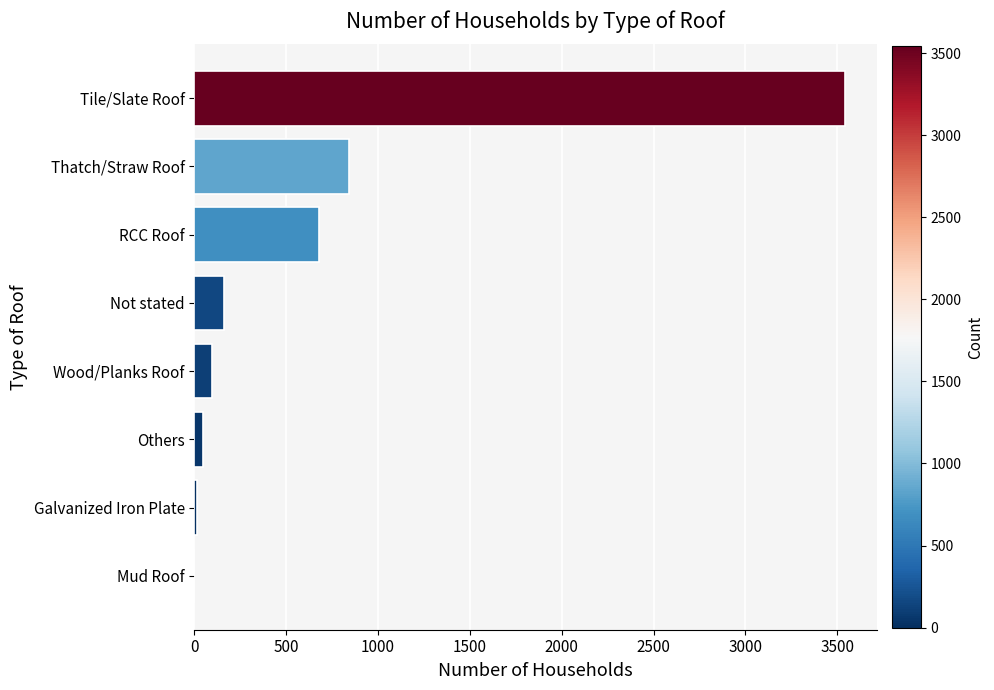

Where is the data nearest to the value 1770?

Thatch/Straw Roof